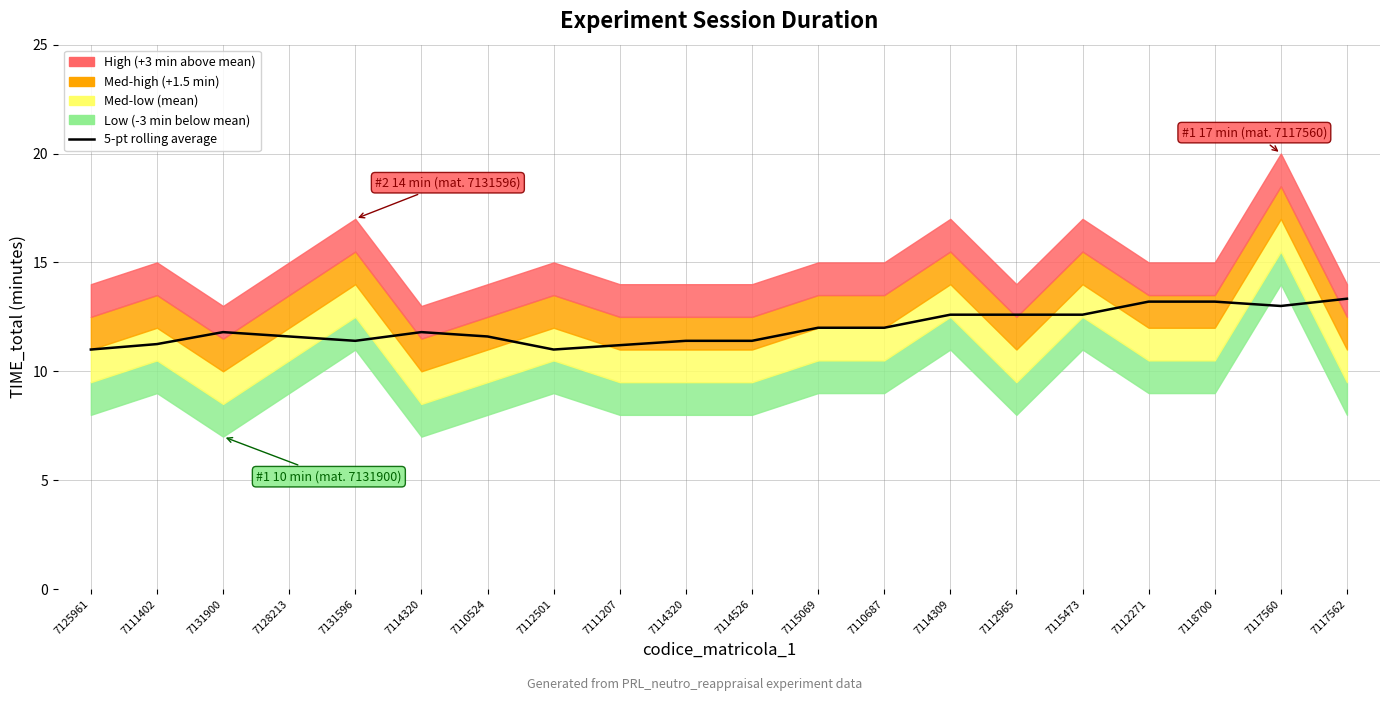

What is the difference between the maximum and minimum values?

2.3